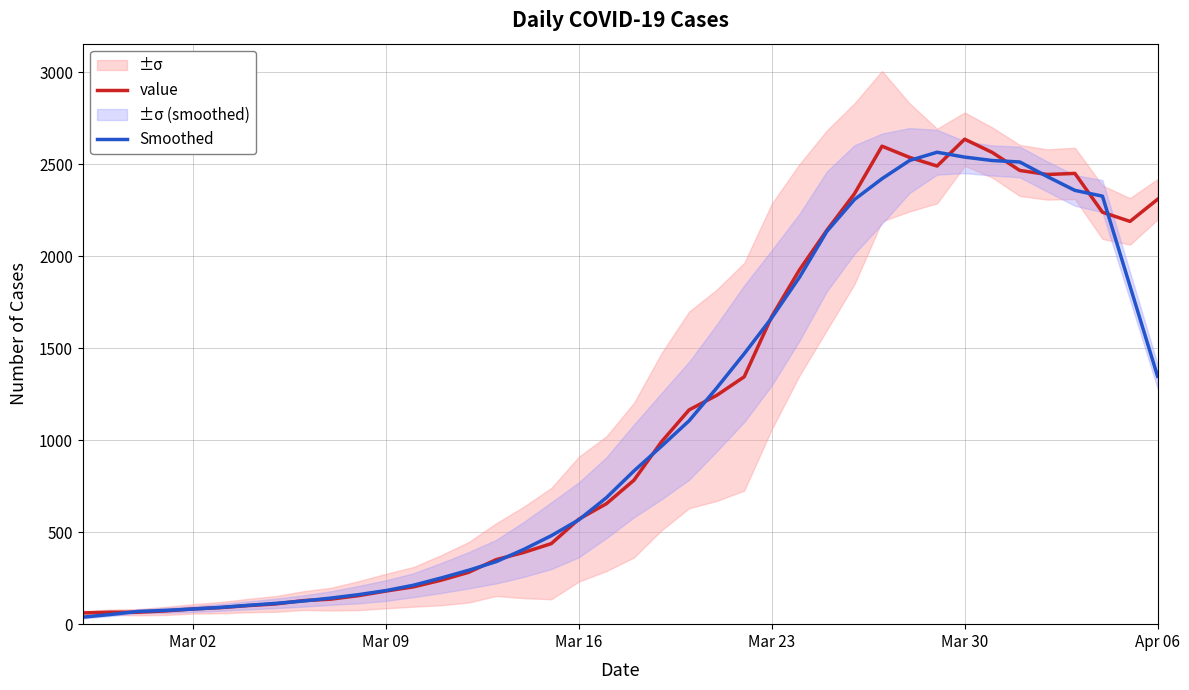

Which series ends up on top after the final intersection of value and Smoothed?

value